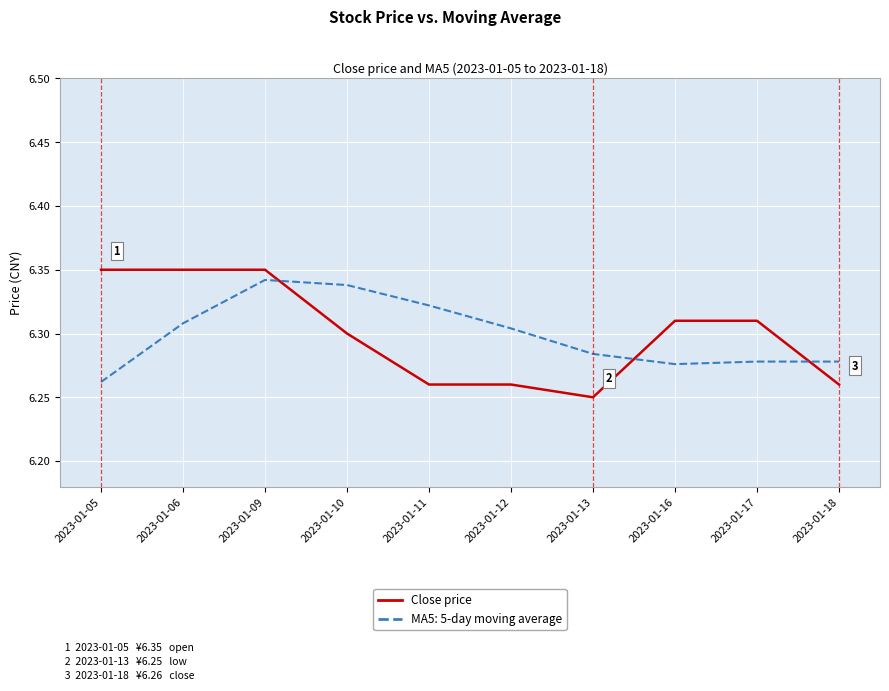

Which label corresponds to the smallest value in the chart?

2023-01-13